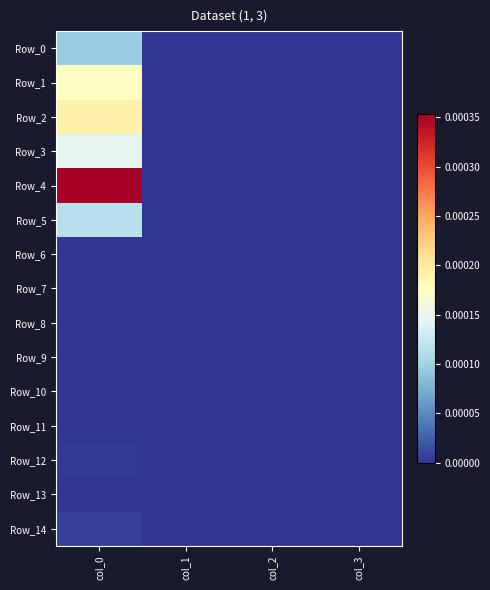

Where is Row_3 nearest to the value 0?

col_1